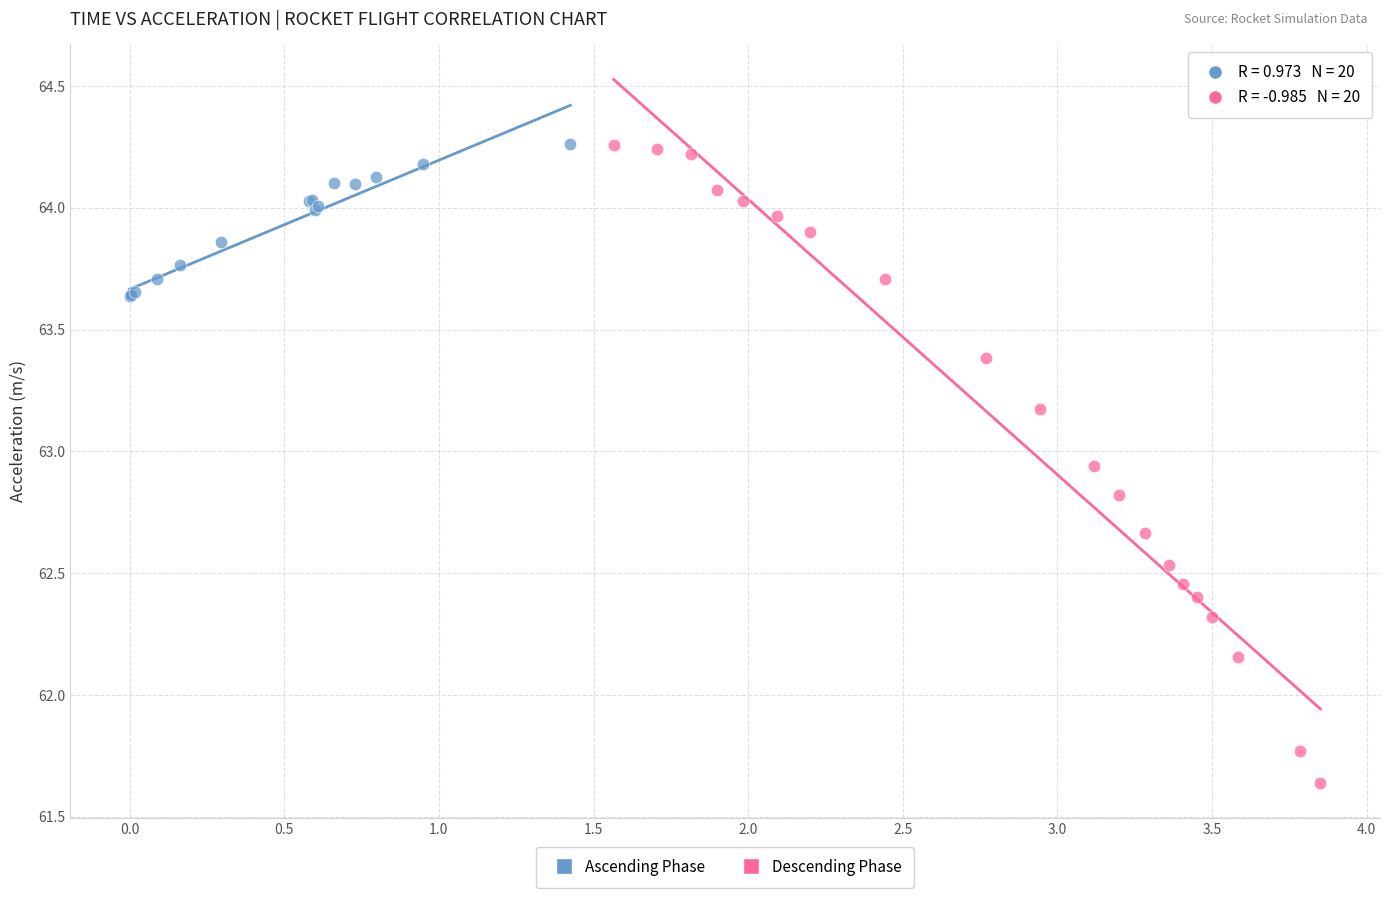

Which series reaches the minimum Y coordinate?

Descending Phase